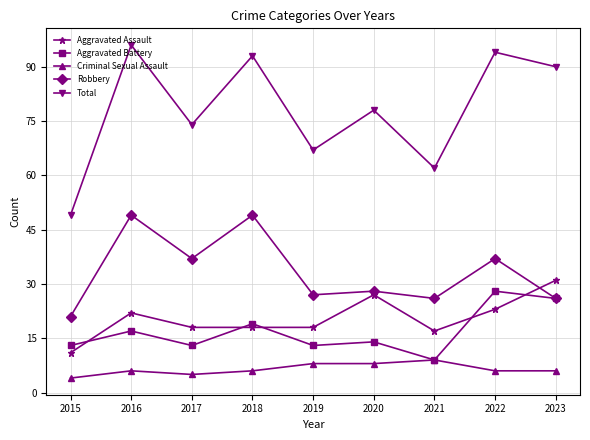

How many data points does each series have?

9